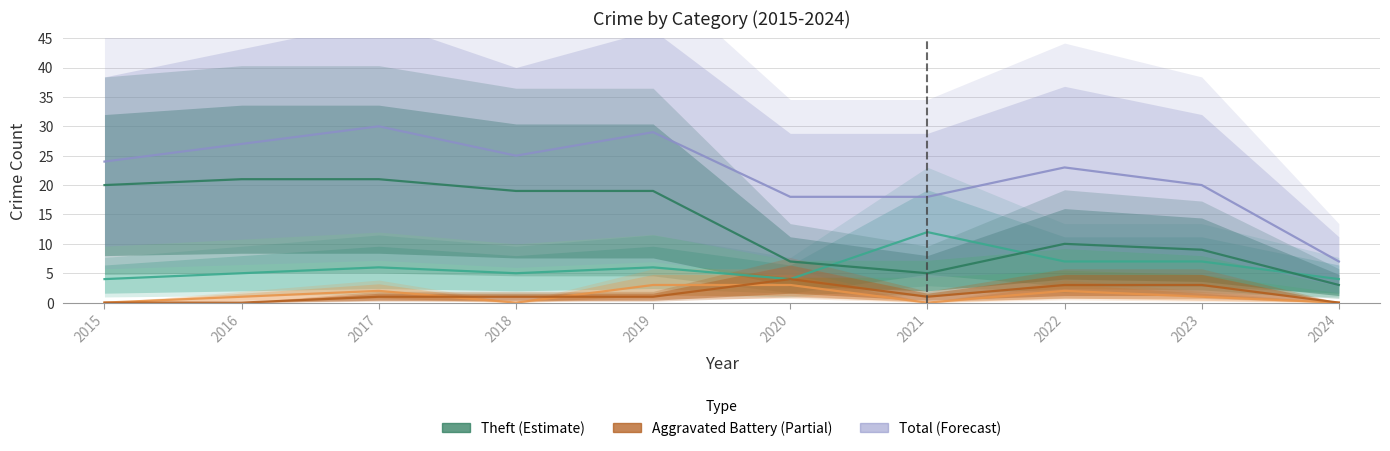

What is the value of the Theft point at the 8th from the left?

10